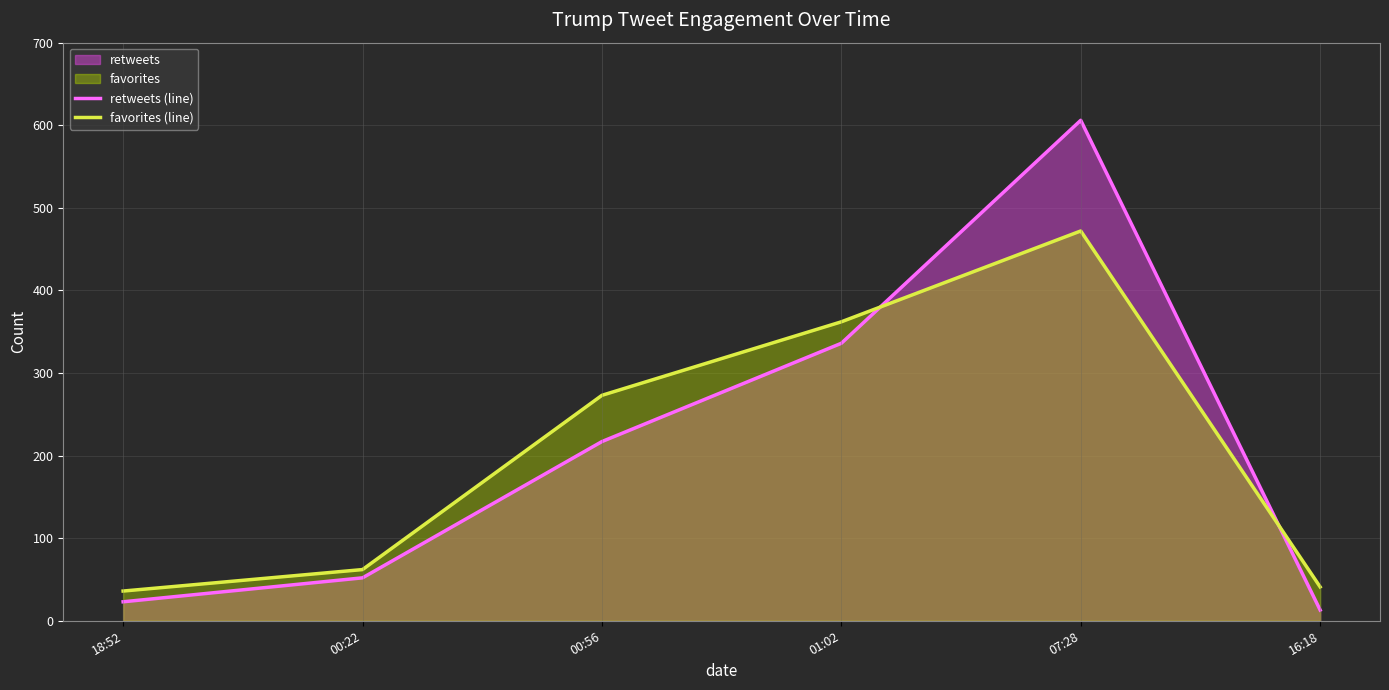

What is the value of the favorites (line) point at the 4th from the left?

362